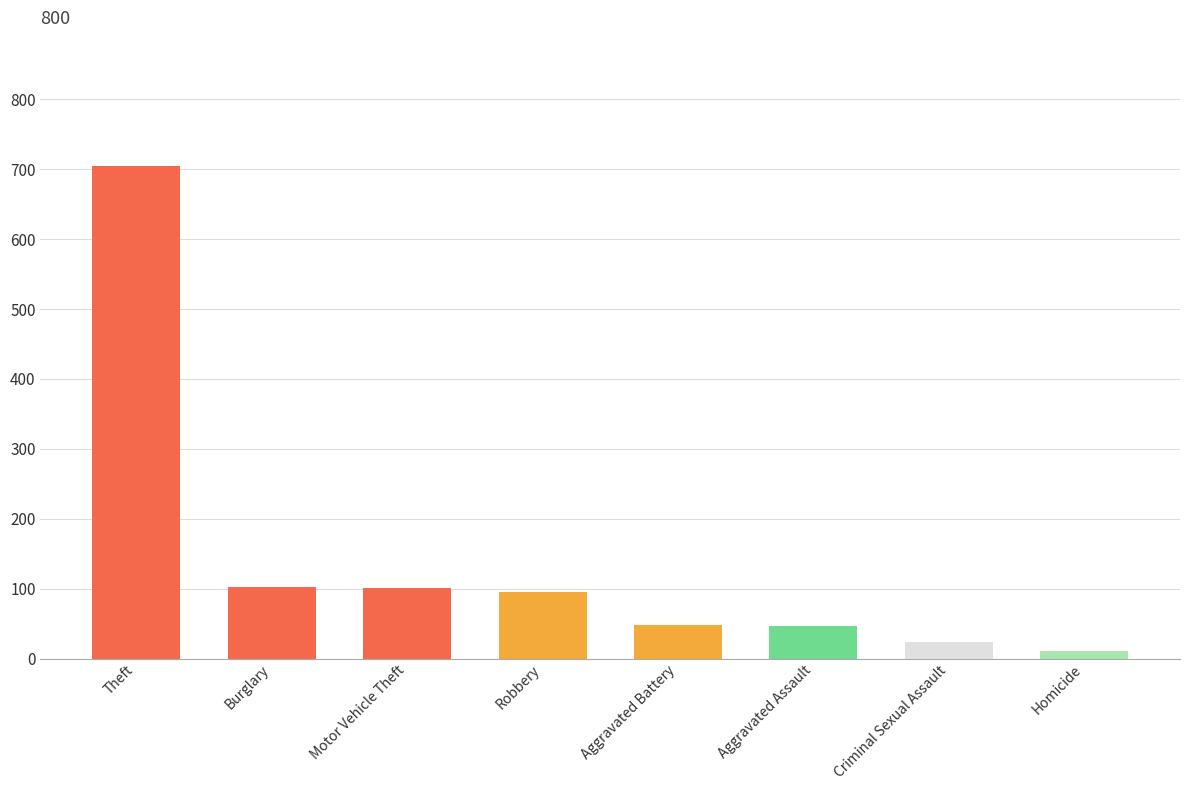

How many categories are shown in the chart?

8